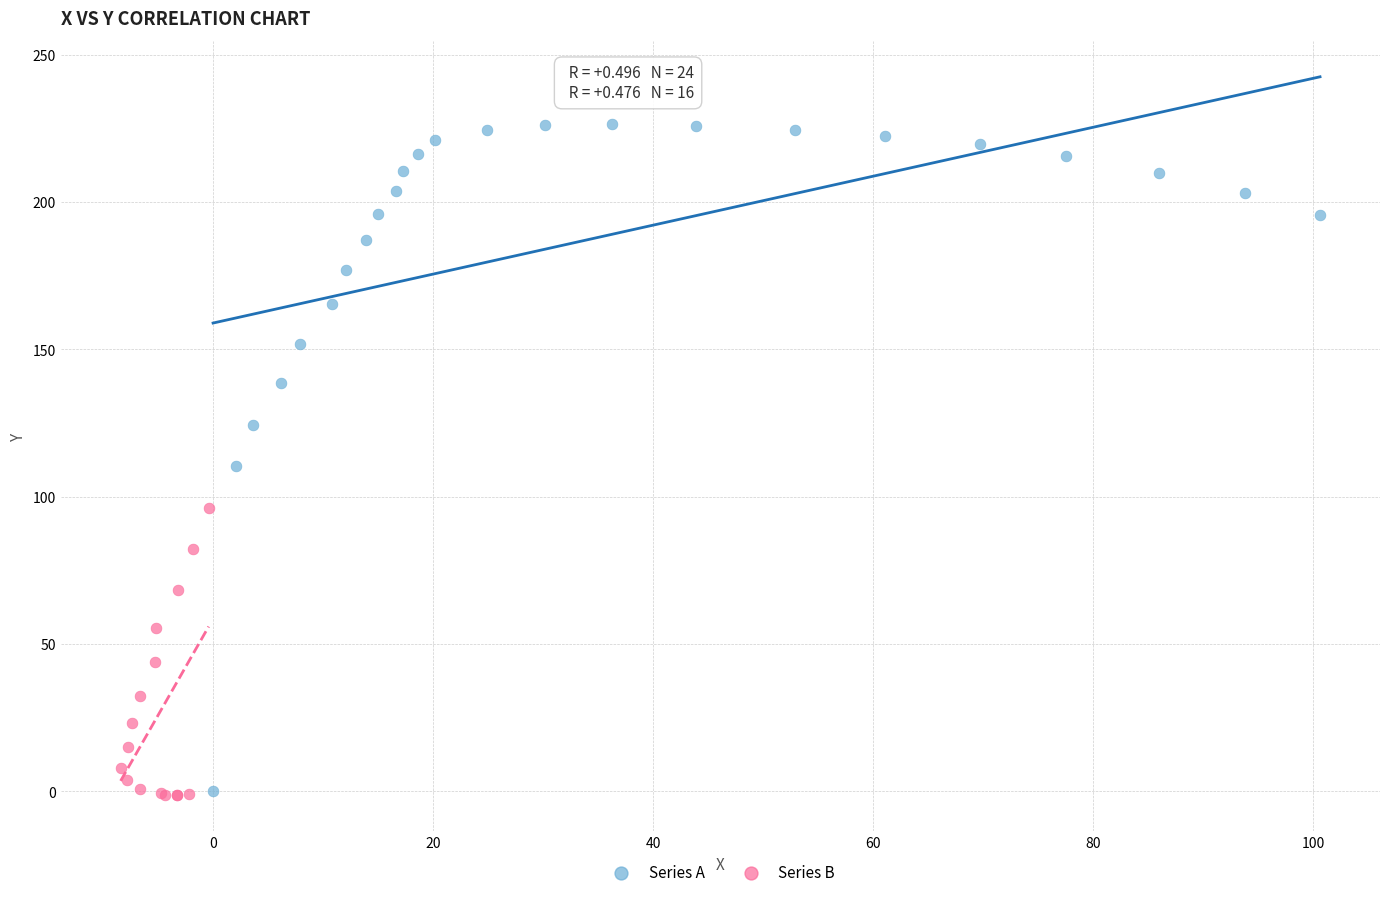

Which series has the widest spread of Y values?

Series A